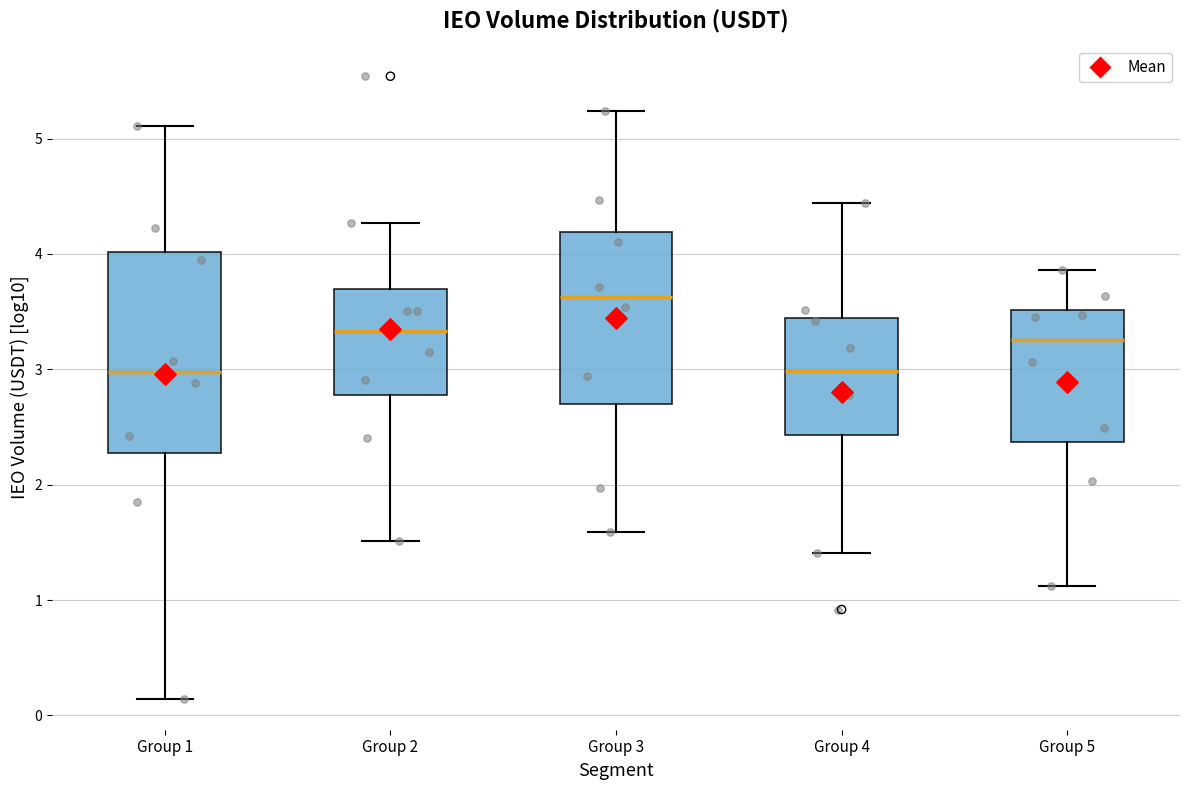

Which box's median line is the highest?

Group 3